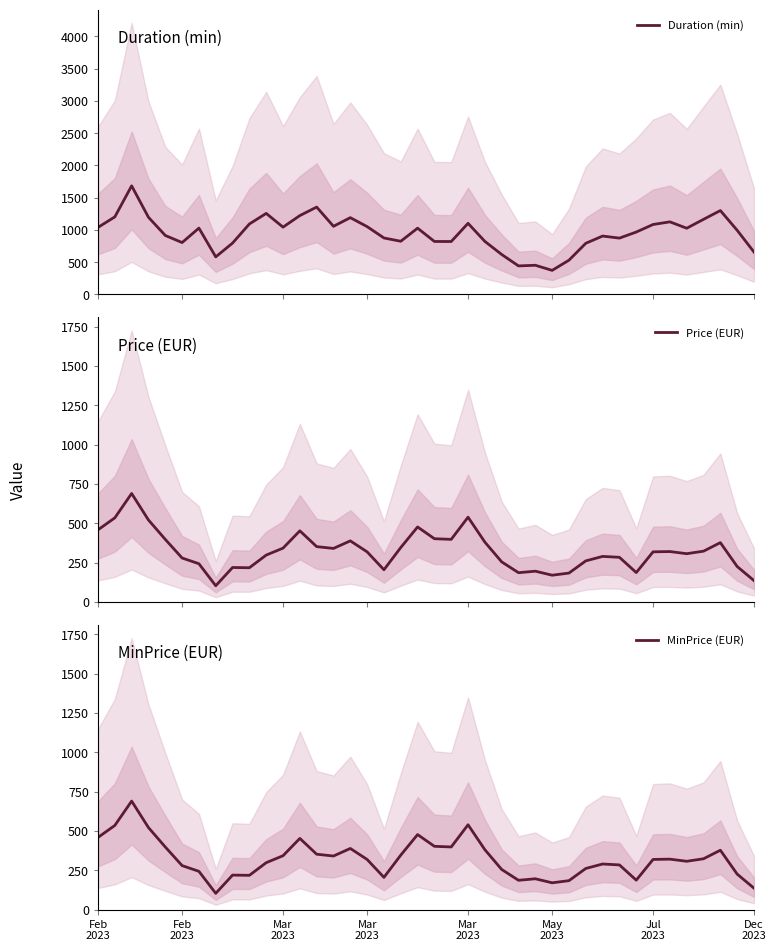

What is the lowest value of the Duration (min) series?

373.8